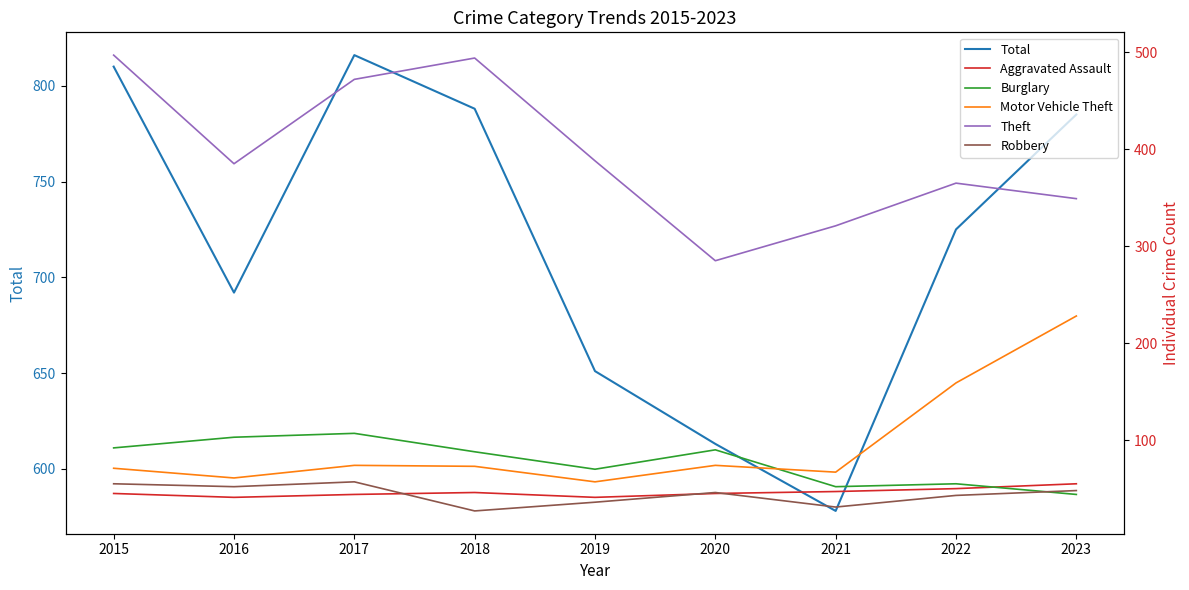

What is the sum of all Theft values?

3556